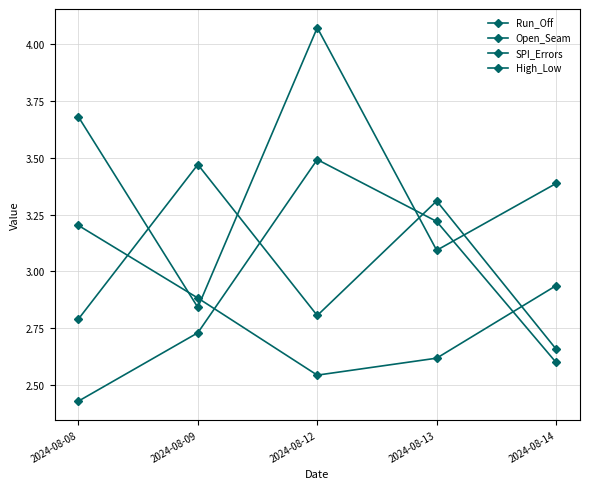

At which category is the sum across all series the highest?

2024-08-12